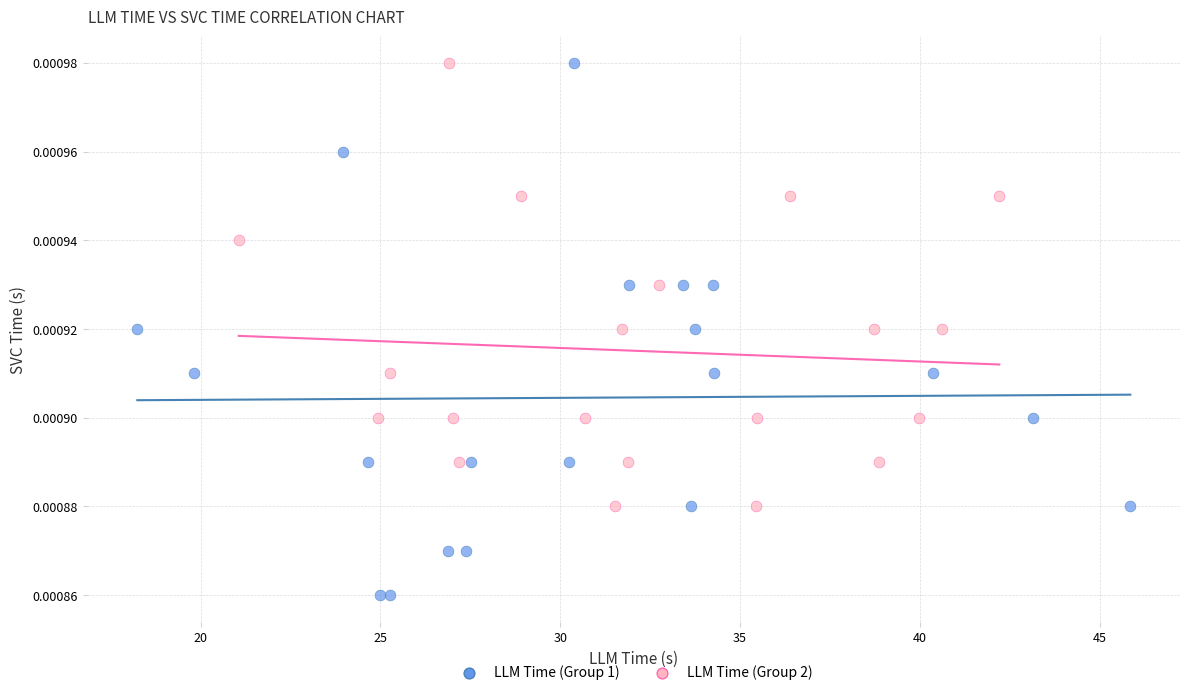

Which series has the widest spread of Y values?

LLM Time (Group 1)